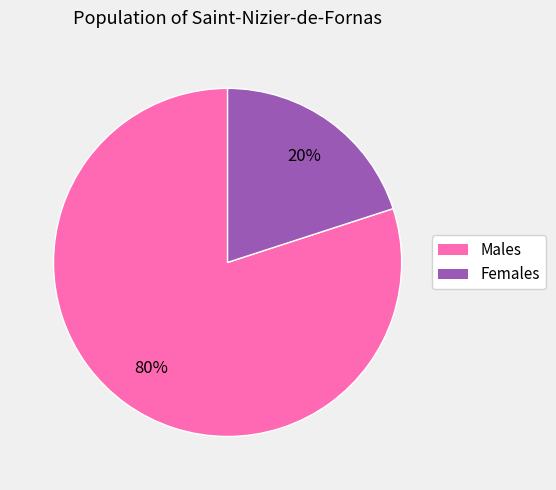

Is there a majority slice in this chart?

Yes